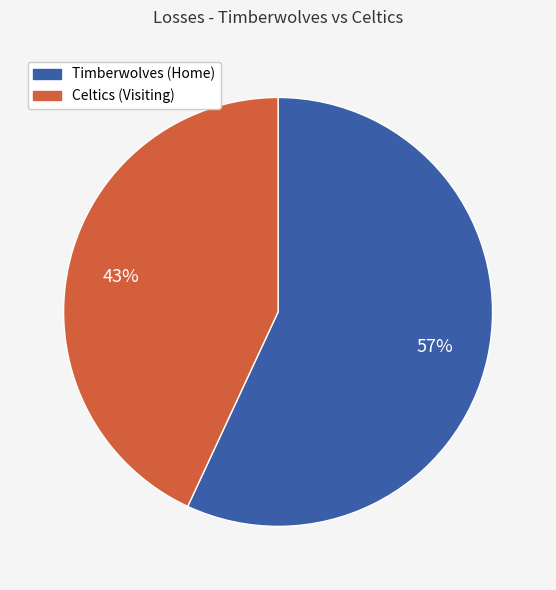

To the nearest percent, what is the difference between the largest and smallest slice percentages?

14%